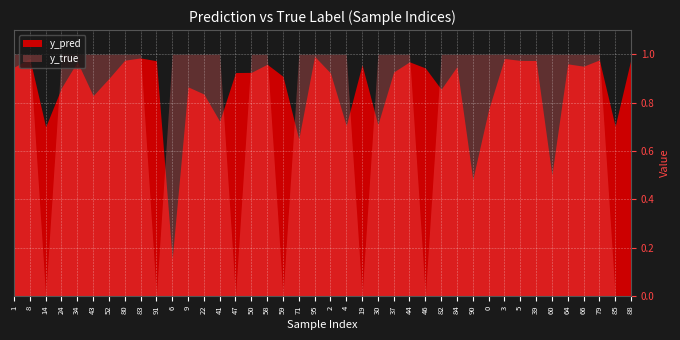

Where is the first local maximum for y_pred?

8